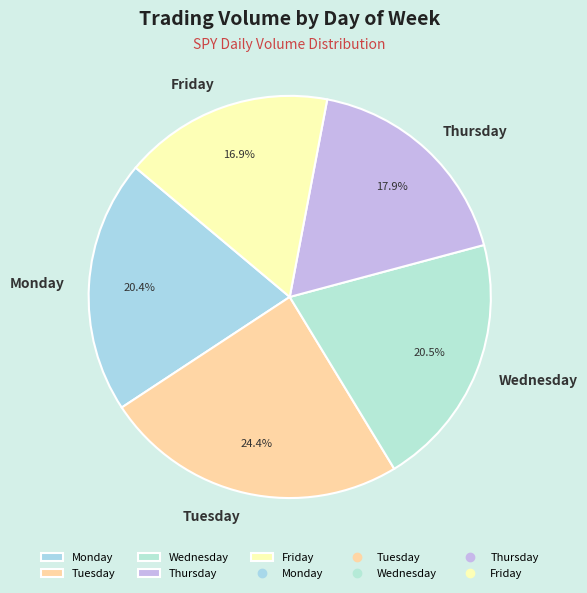

Which slice is the smallest?

Friday